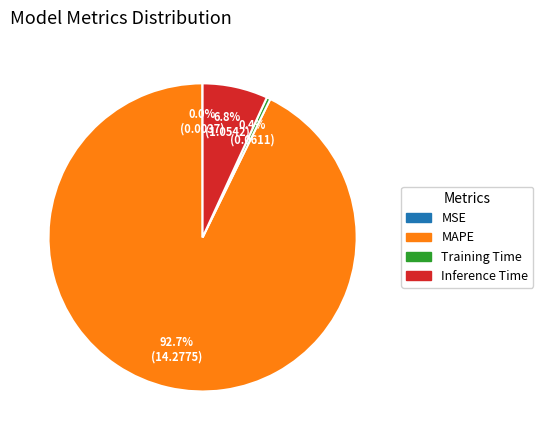

Is it true that Training Time is 0% of the pie?

True